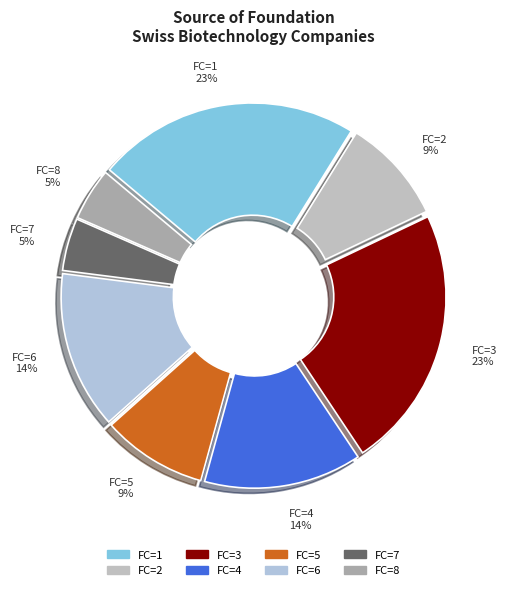

Is it true that FC=5 9% is 1% of the pie?

False